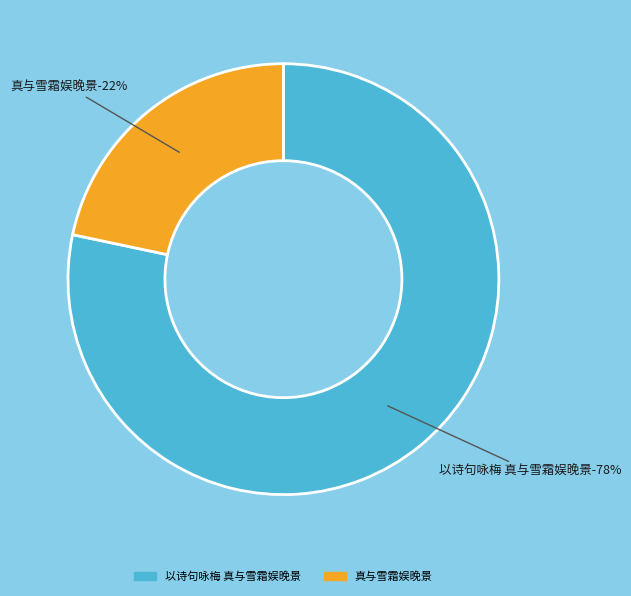

Which category has the smallest portion of the pie?

真与雪霜娱晚景